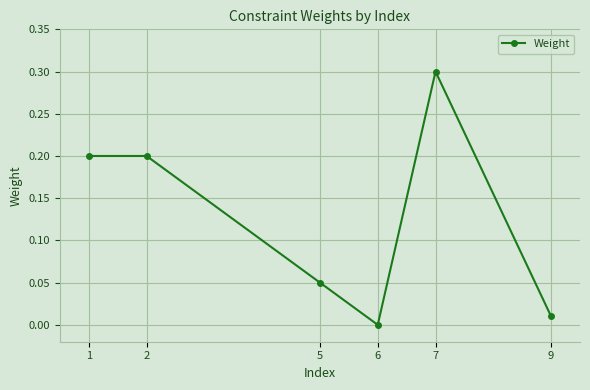

What is the difference between the maximum and minimum values?

0.3